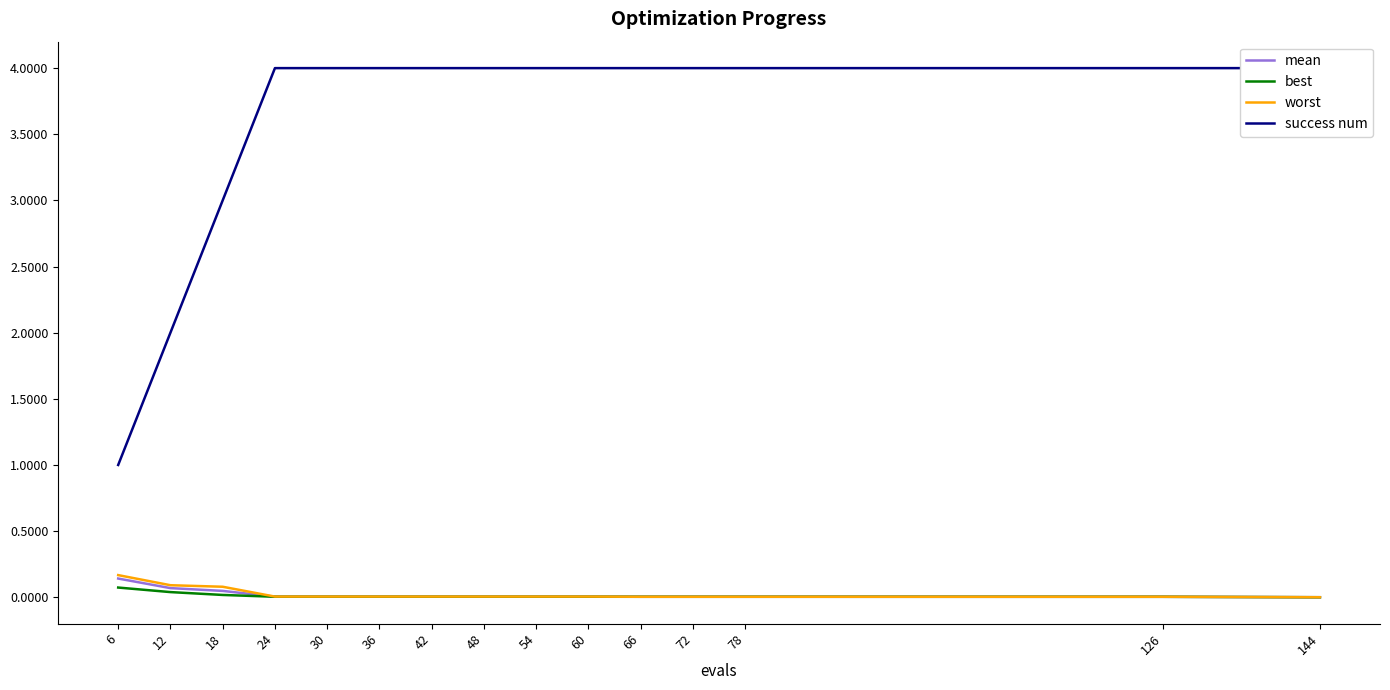

What is the total value across all series at 36?

4.0